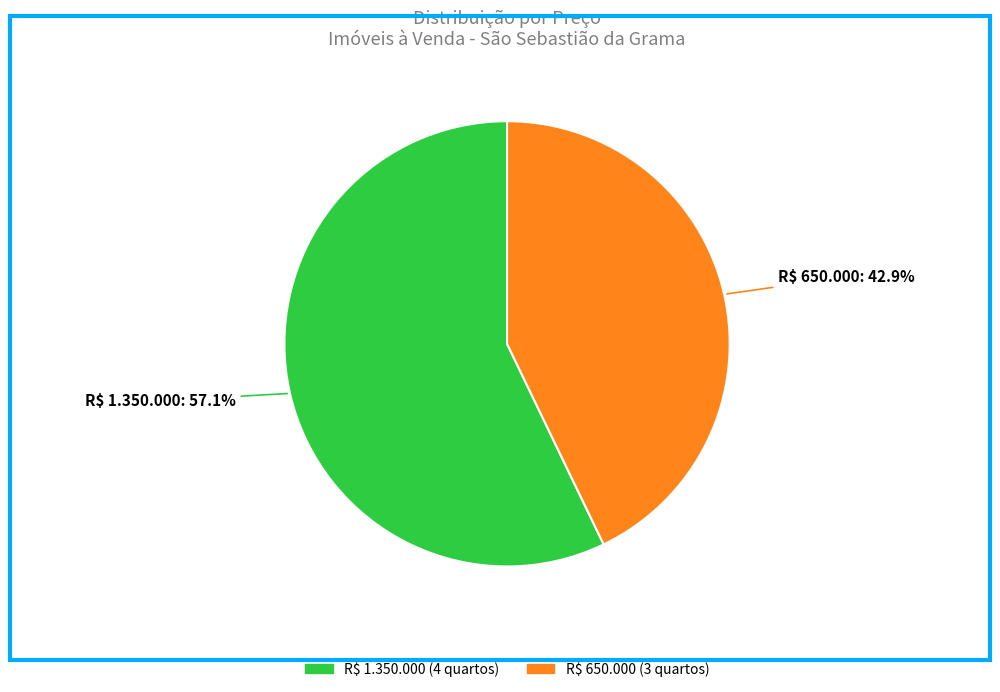

How many segments does this pie chart have?

2